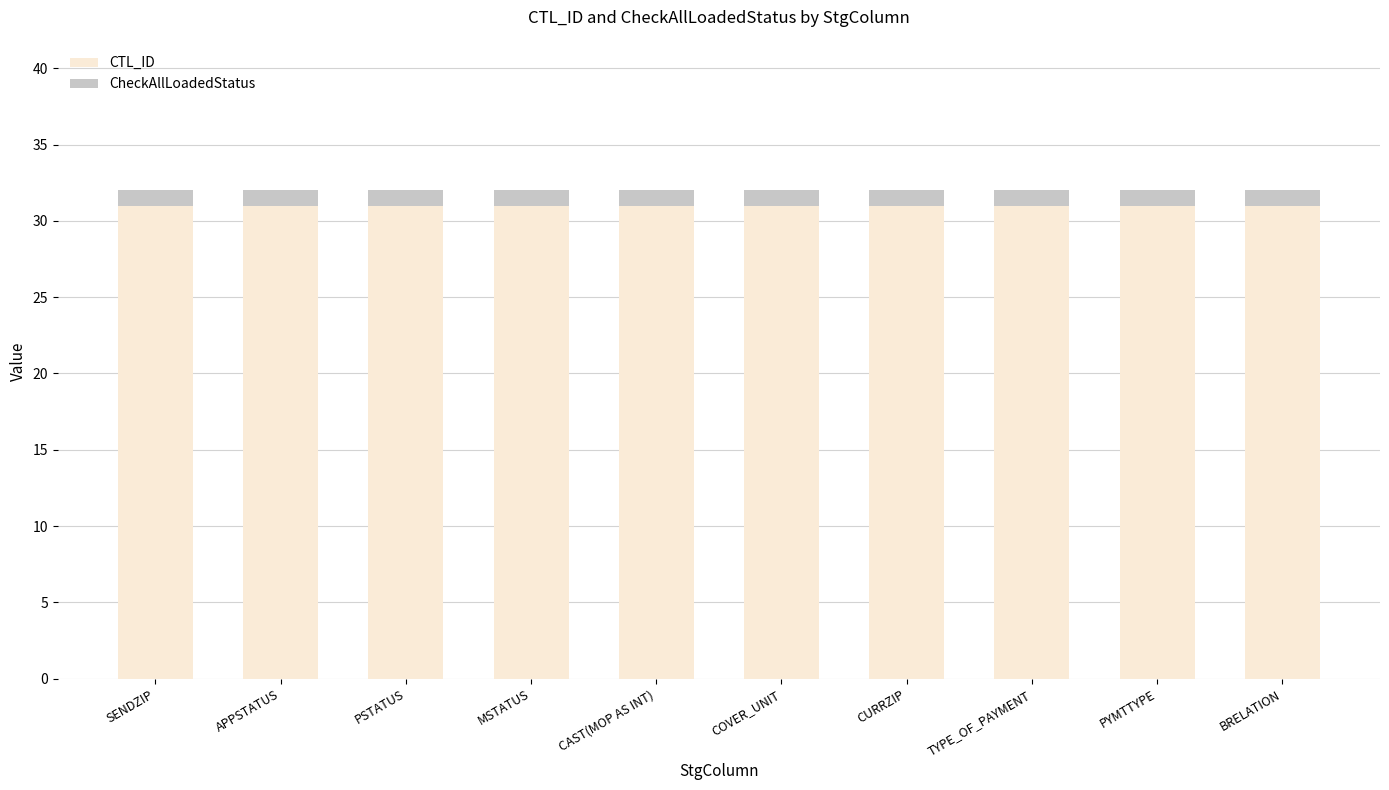

What is the sum of all CTL_ID values?

310